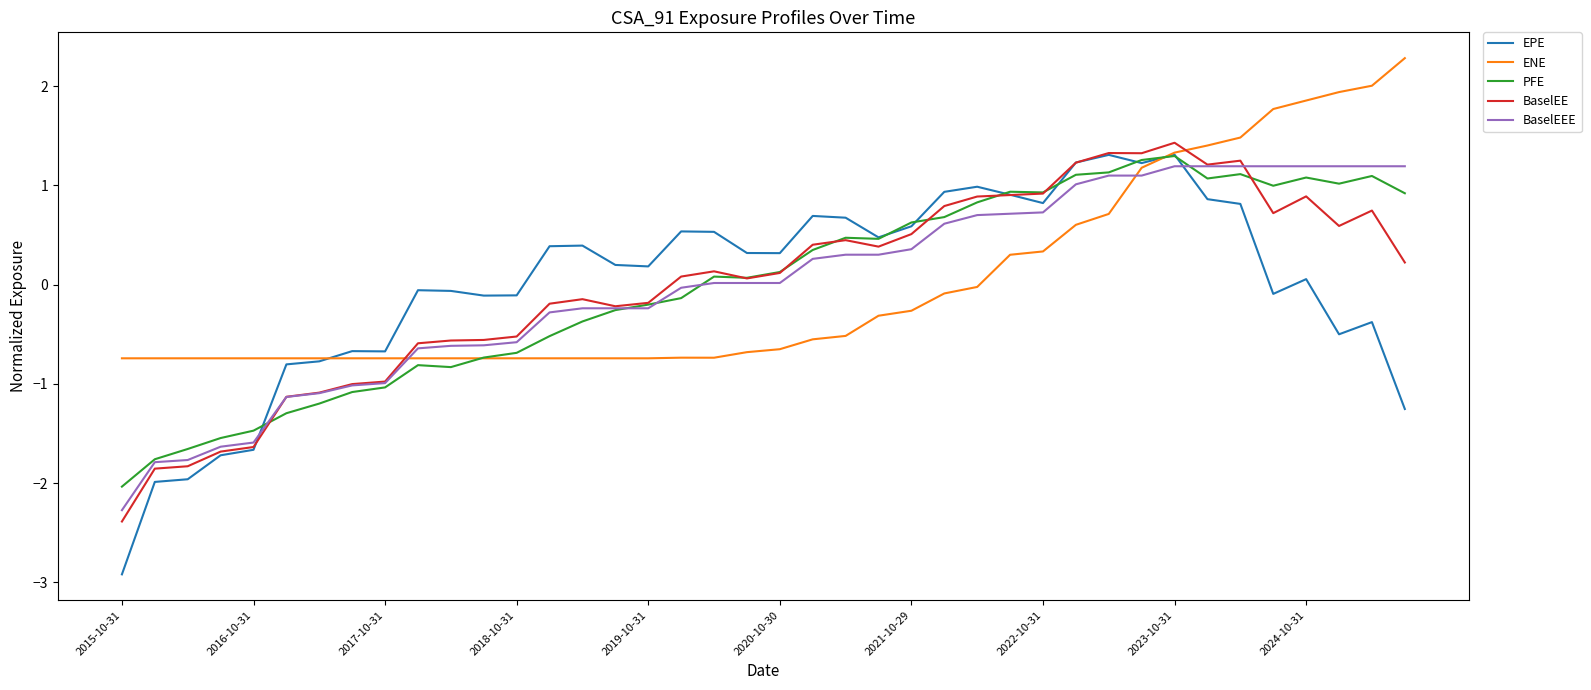

What is the greatest value displayed?

2.3